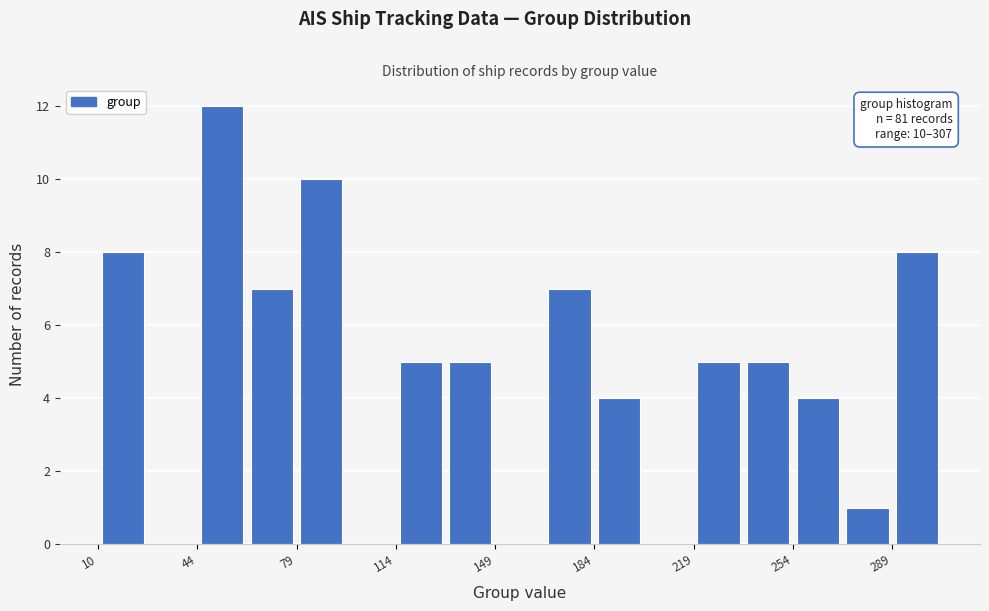

Read against the x-axis, roughly where is the centre of the tallest bar?

55